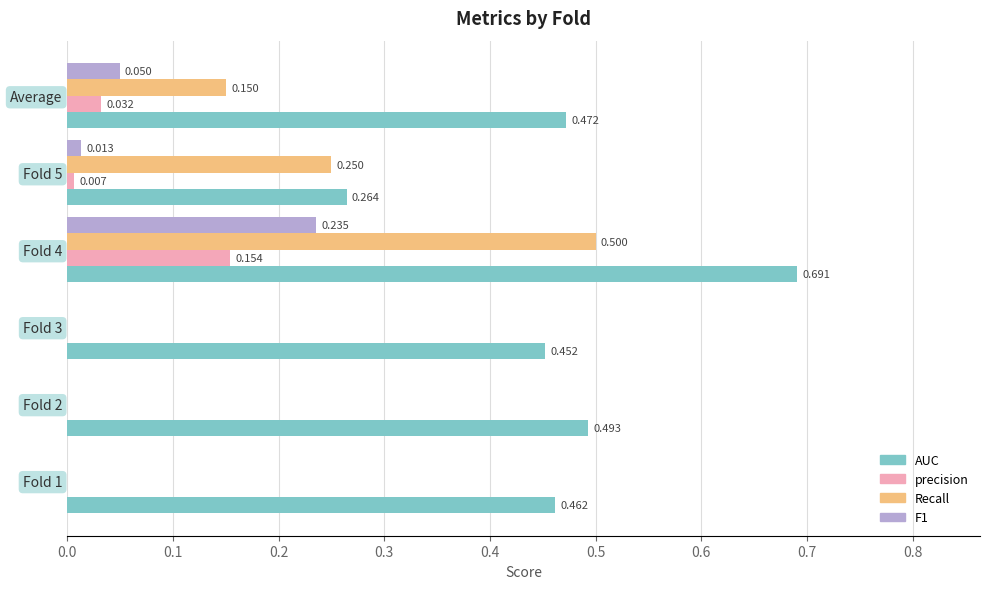

Is the value of F1 at Fold 3 greater than the value of Recall at Fold 4?

No